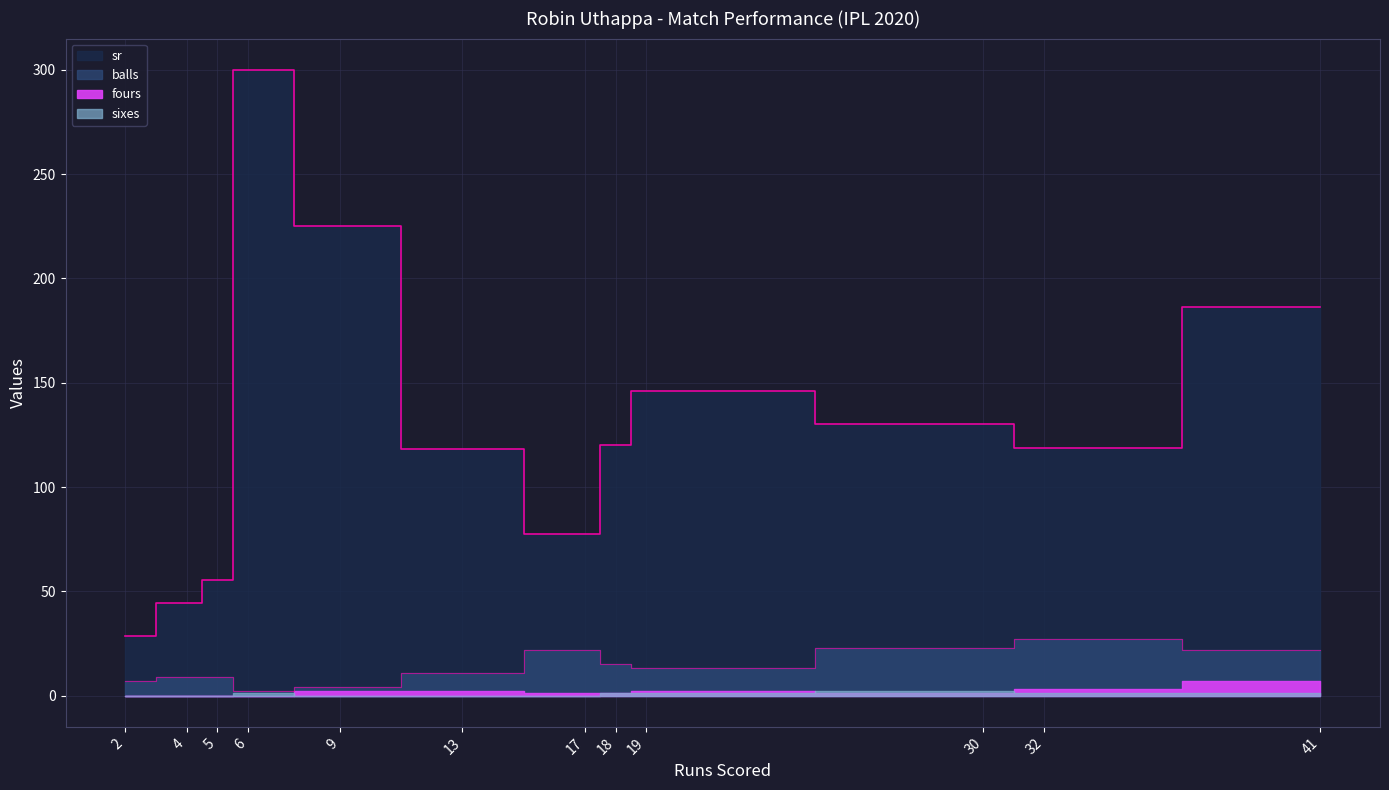

Which series has the largest total across all categories?

sr